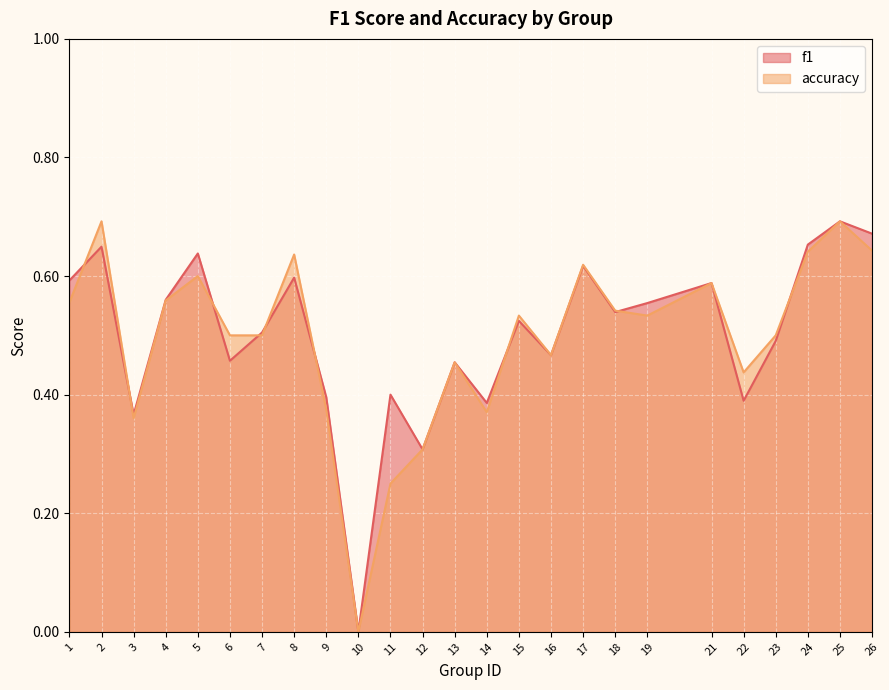

What is the total value across all series at 15?

1.1